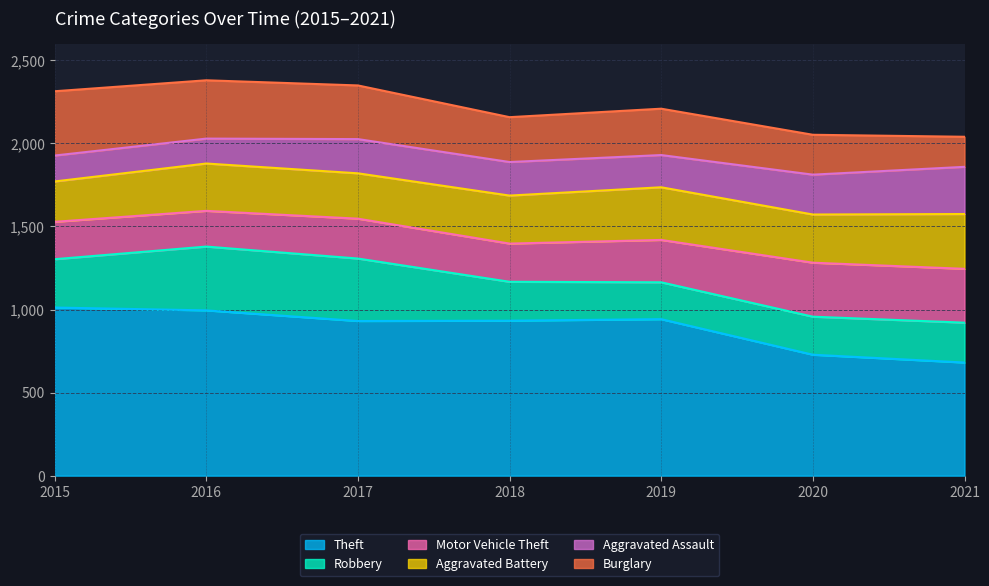

At how many categories does at least one series exceed 267?

7